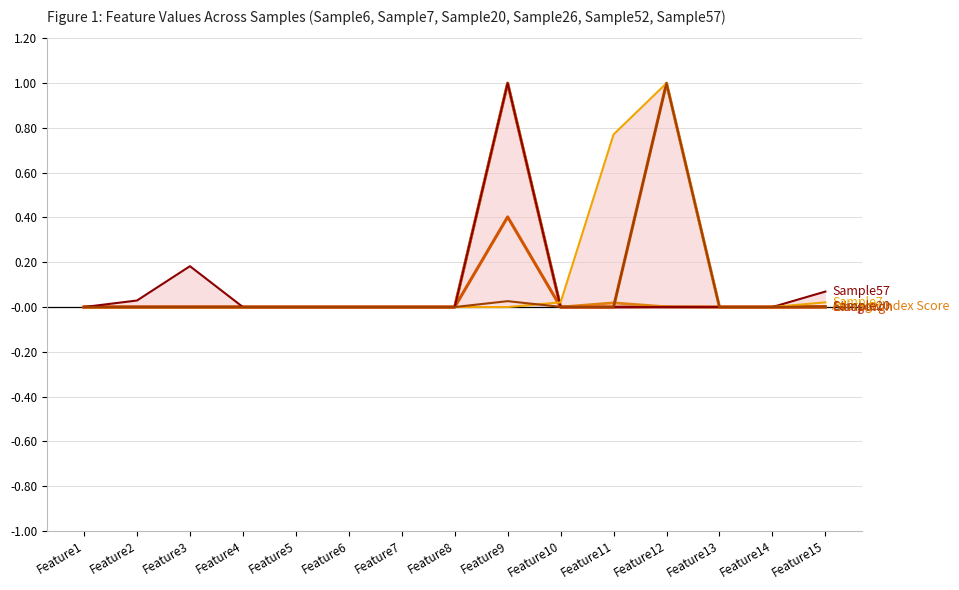

What is the average value of the Sample7 series?

0.1